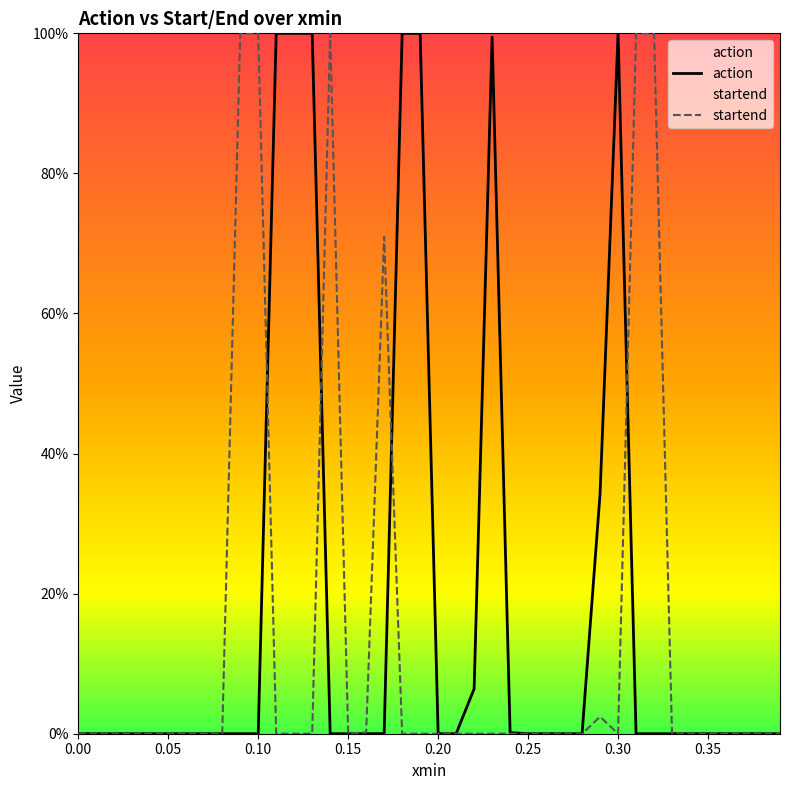

What are all the series names shown in the legend?

action, startend